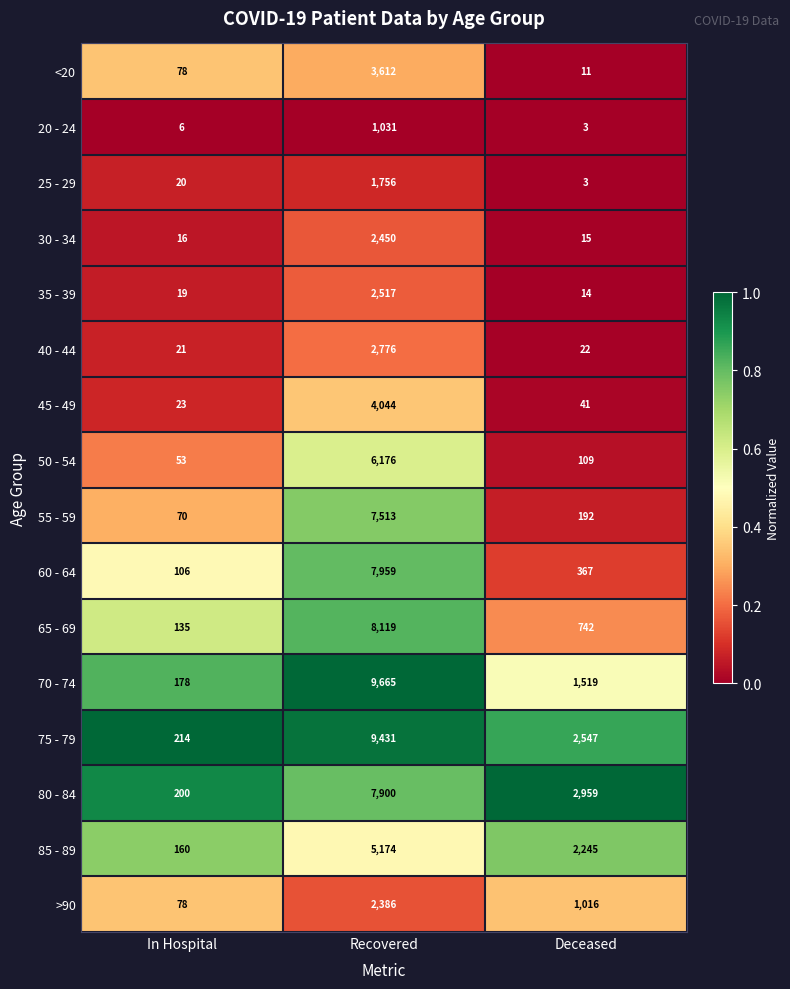

At which category does the chart reach its minimum across all series?

Deceased